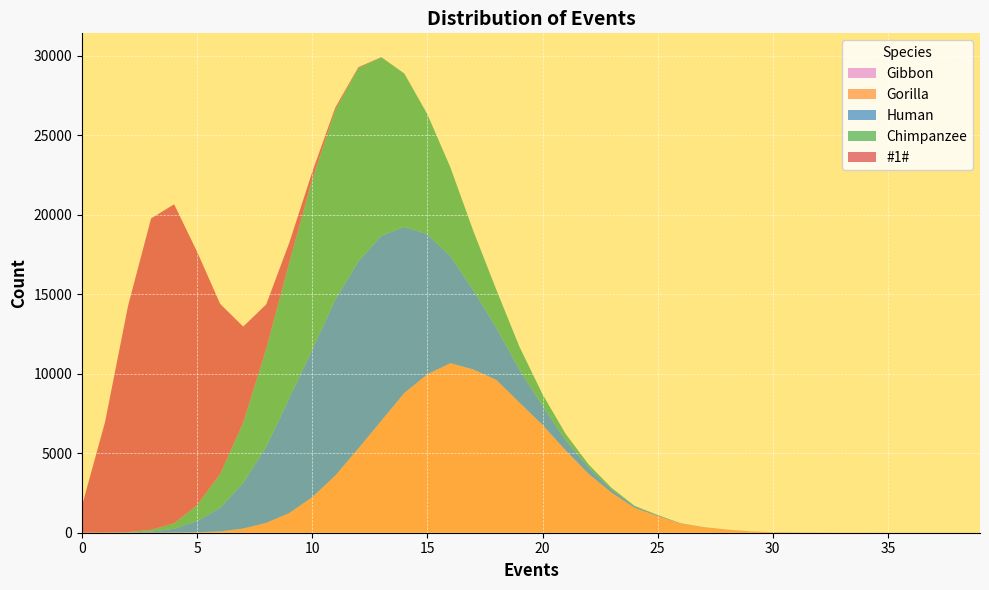

Reading left to right, what are all the values shown in this chart?

Gibbon: 0=0	1=0	2=0	3=0	4=0	5=0	6=0	7=0	8=0	9=0	10=0	11=0	12=0	13=0	14=0	15=0	16=0	17=0	18=0	19=0	20=0	21=0	22=0	23=0	24=0	25=0	26=0	27=0	28=0	29=0	30=0	31=0	32=0	33=0	34=0	35=0	36=0	37=0	38=0	39=0
Gorilla: 0=0	1=0	2=0	3=0	4=11	5=25	6=84	7=262	8=619	9=1237	10=2239	11=3600	12=5297	13=7049	14=8797	15=9970	16=10671	17=10270	18=9609	19=8186	20=6784	21=5188	22=3708	23=2521	24=1562	25=1052	26=568	27=345	28=193	29=84	30=36	31=21	32=8	33=2	34=2	35=0	36=0	37=0	38=0	39=0
Human: 0=0	1=4	2=16	3=71	4=237	5=711	6=1484	7=2863	8=4785	9=7225	10=9286	11=11057	12=11770	13=11636	14=10449	15=8805	16=6723	17=4971	18=3264	19=2073	20=1196	21=639	22=384	23=189	24=85	25=46	26=17	27=7	28=4	29=3	30=0	31=0	32=0	33=0	34=0	35=0	36=0	37=0	38=0	39=0
Chimpanzee: 0=0	1=8	2=25	3=114	4=342	5=996	6=2133	7=3798	8=6162	9=8537	10=10696	11=11947	12=12164	13=11223	14=9639	15=7550	16=5587	17=3723	18=2395	19=1435	20=733	21=403	22=205	23=111	24=44	25=18	26=9	27=2	28=1	29=0	30=0	31=0	32=0	33=0	34=0	35=0	36=0	37=0	38=0	39=0
#1#: 0=1706	1=6950	2=14241	3=19591	4=20074	5=15938	6=10697	7=6046	8=2801	9=1243	10=486	11=149	12=56	13=16	14=4	15=1	16=0	17=1	18=0	19=0	20=0	21=0	22=0	23=0	24=0	25=0	26=0	27=0	28=0	29=0	30=0	31=0	32=0	33=0	34=0	35=0	36=0	37=0	38=0	39=0